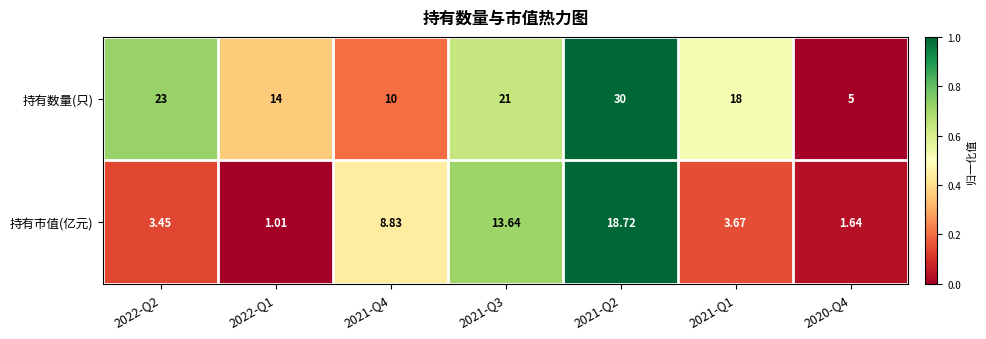

Rank the series at 2021-Q4 from lowest to highest value.

持有市值(亿元), 持有数量(只)